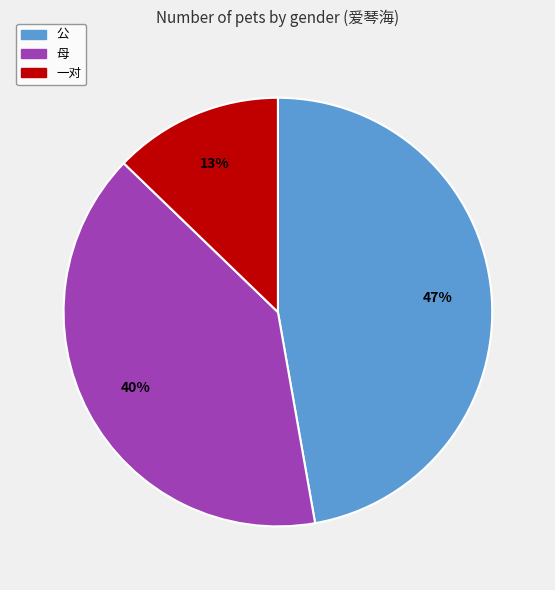

Is it true that 母 is 40% of the pie?

True